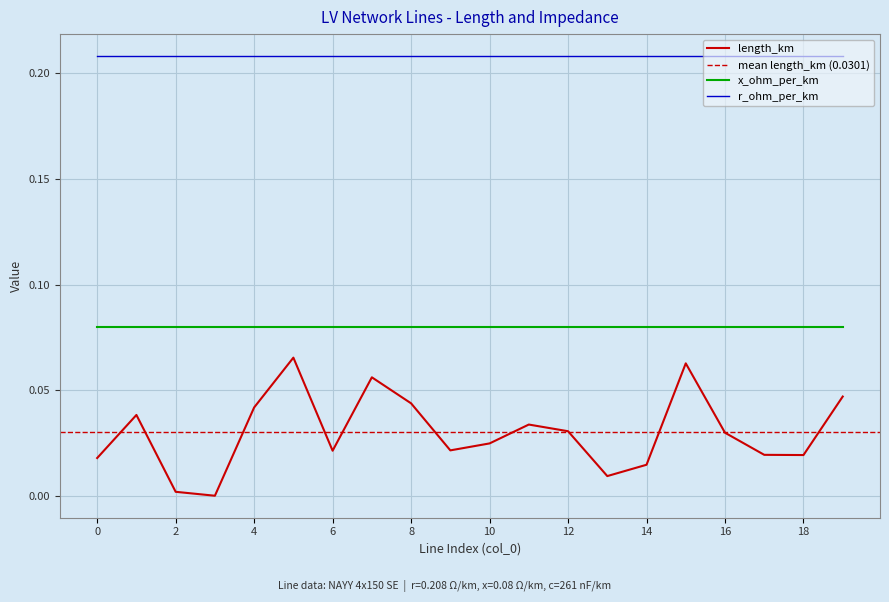

What is the total value across all series at 11?

0.3